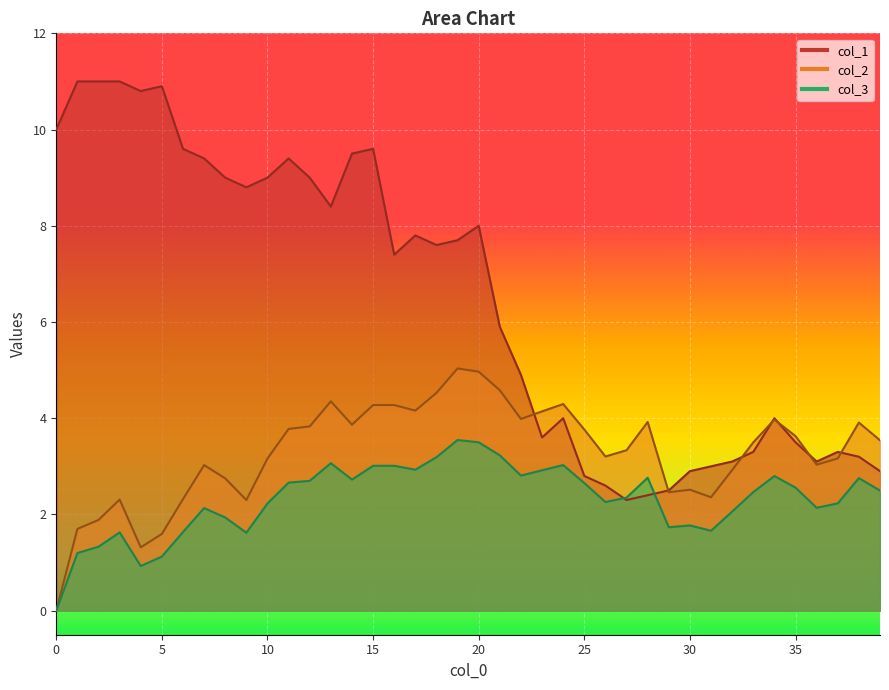

What is the difference between the maximum and minimum values in the col_2 series?

5.0